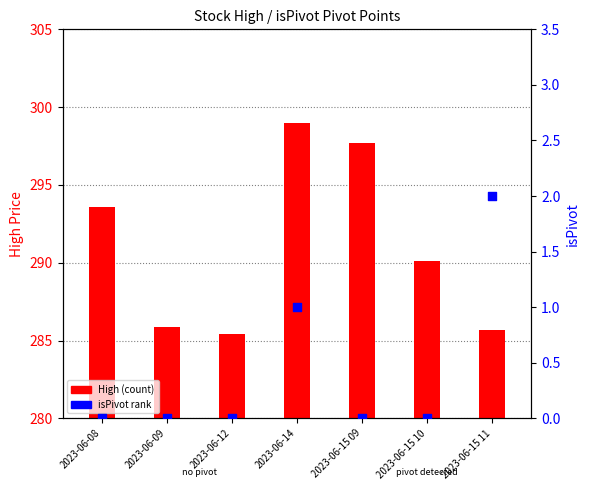

Which series reaches the maximum Y coordinate?

High (count)